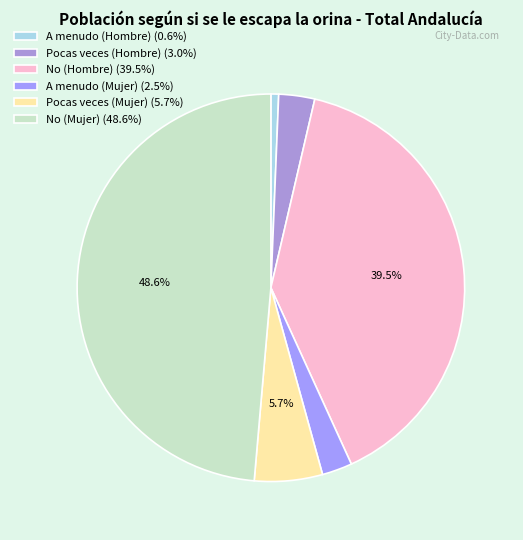

Combined, do A menudo (Hombre) and Pocas veces (Mujer) account for over 50%?

No